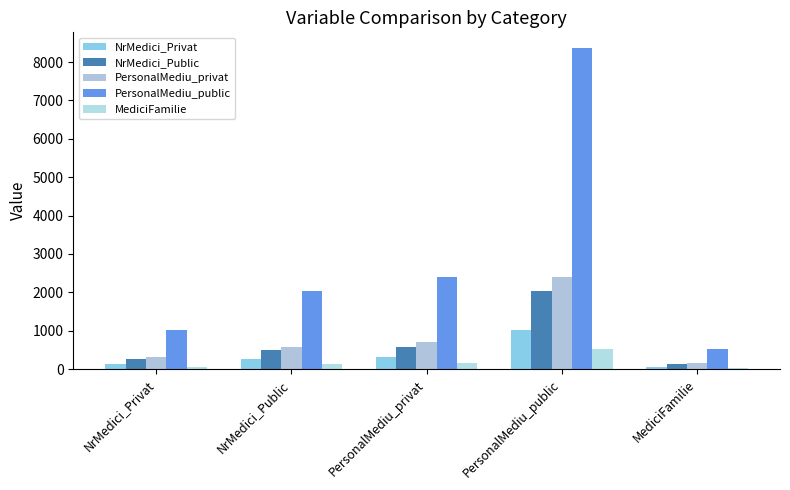

What is the total value across all series at PersonalMediu_public?

14321.6